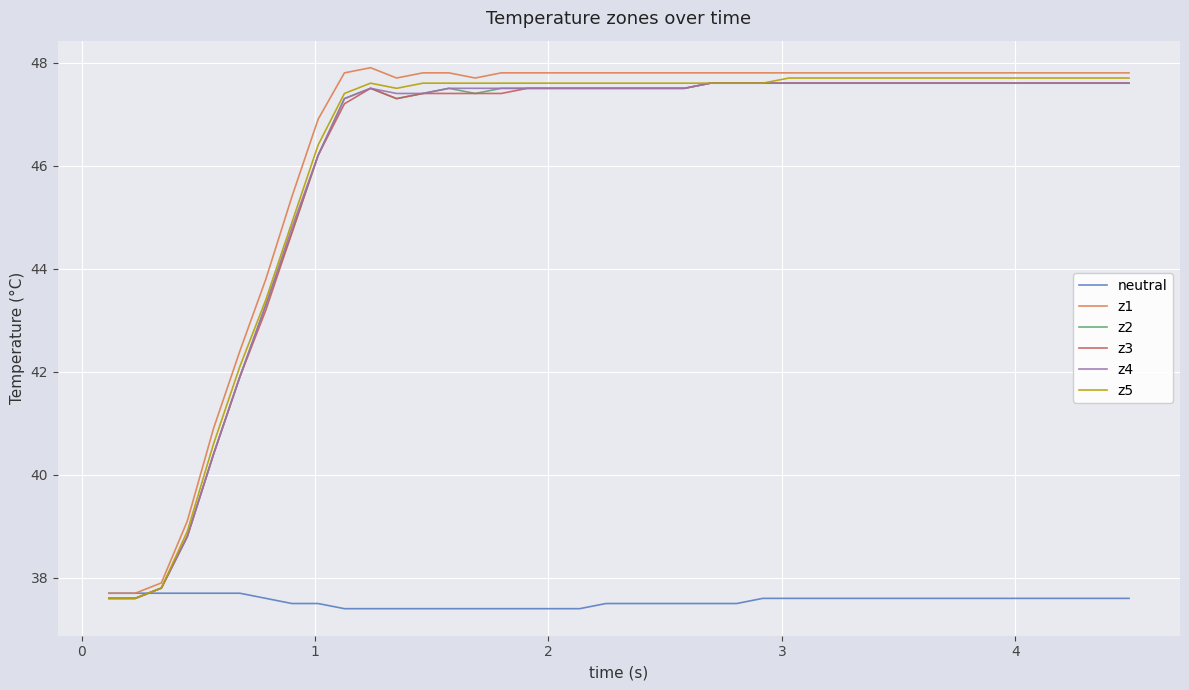

Does the chart have visible grid lines?

Yes